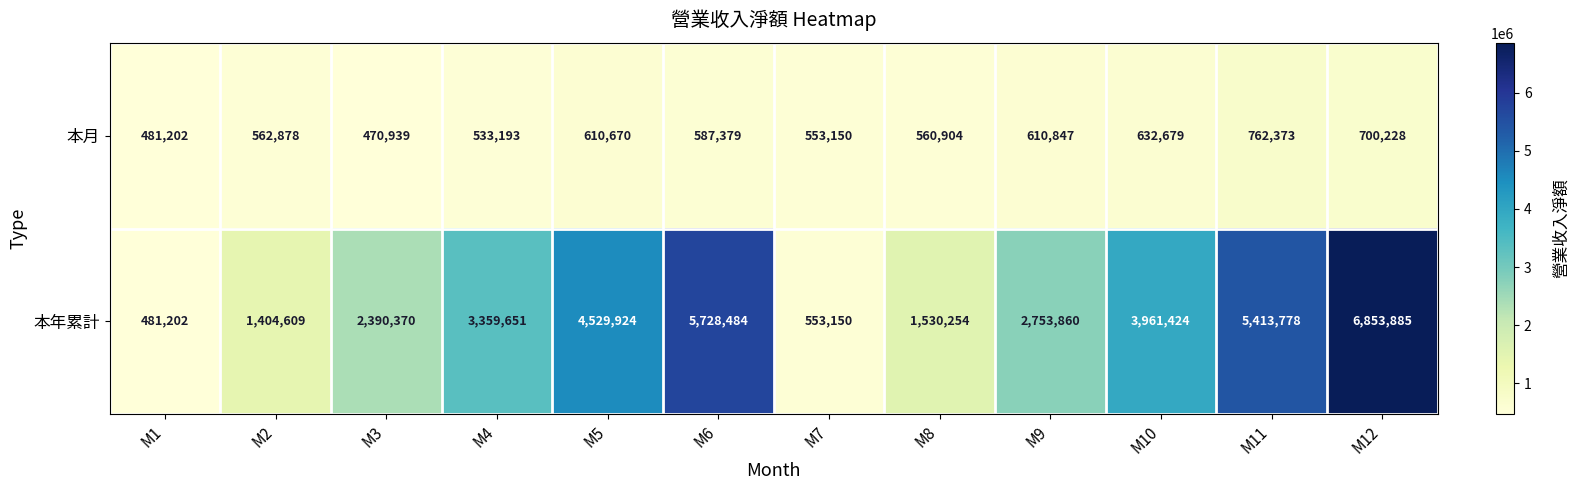

Is it true that 本年累計 equals 2556525 at M10?

False